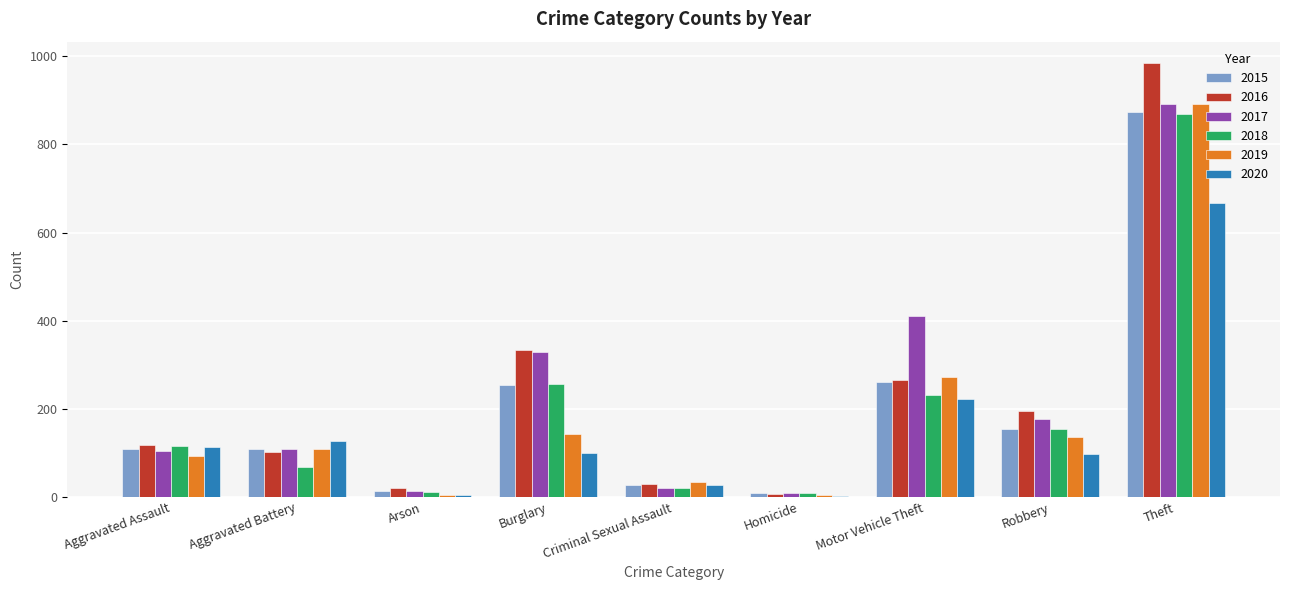

What is the total value across all series at Motor Vehicle Theft?

1663